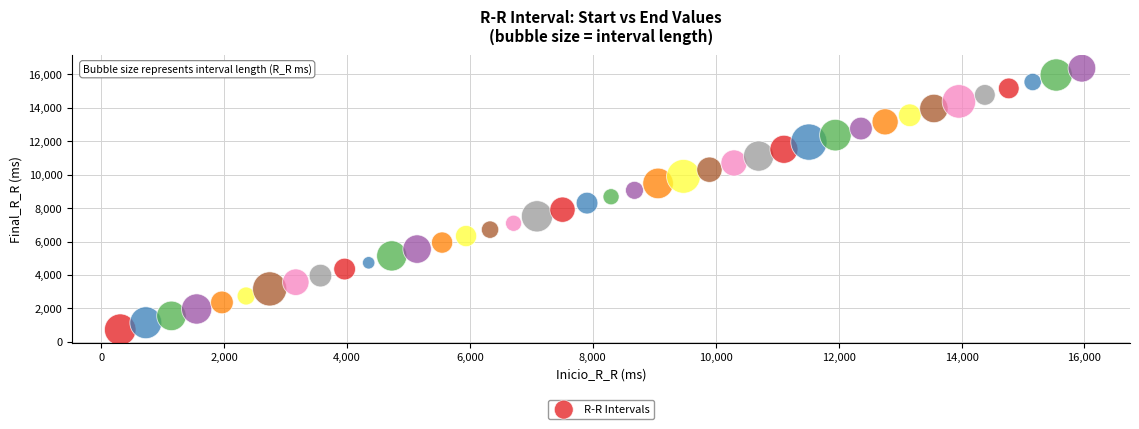

What is the range of Y values (max minus min)?

15636